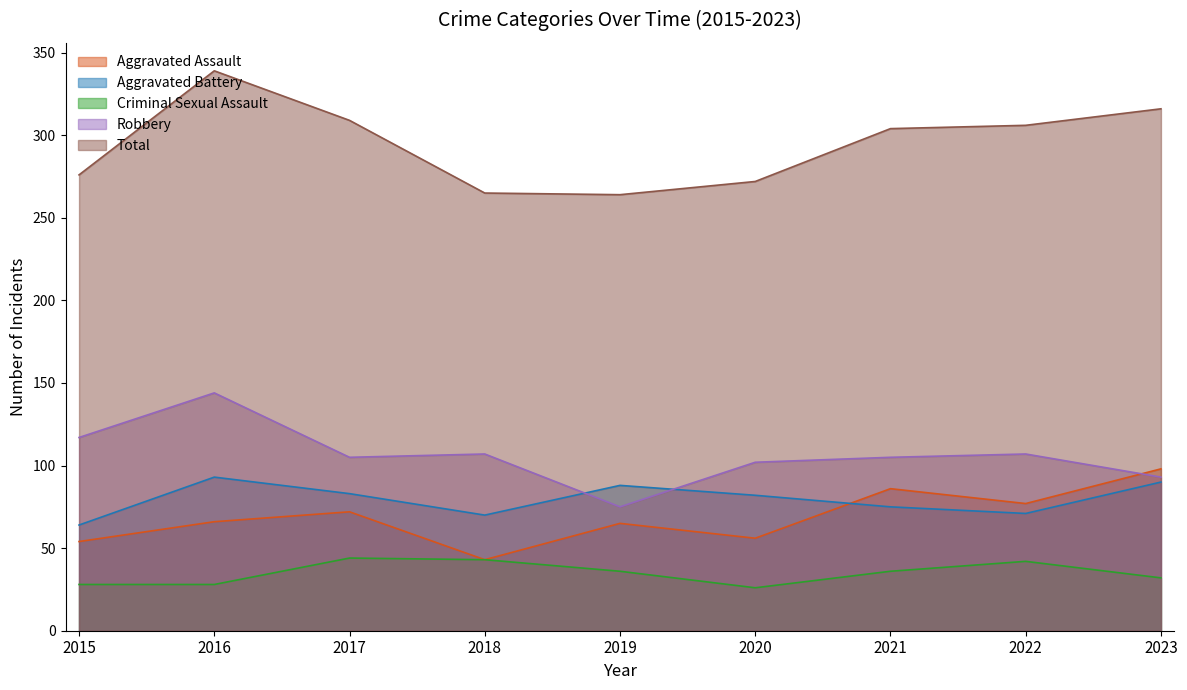

How many data points in Total are less than 304?

4